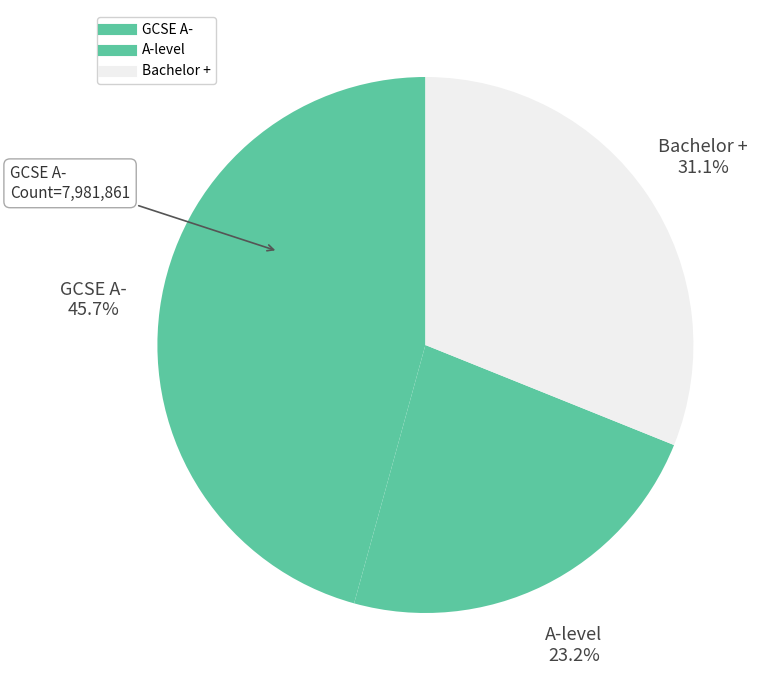

To the nearest percent, what is the average slice percentage?

33%